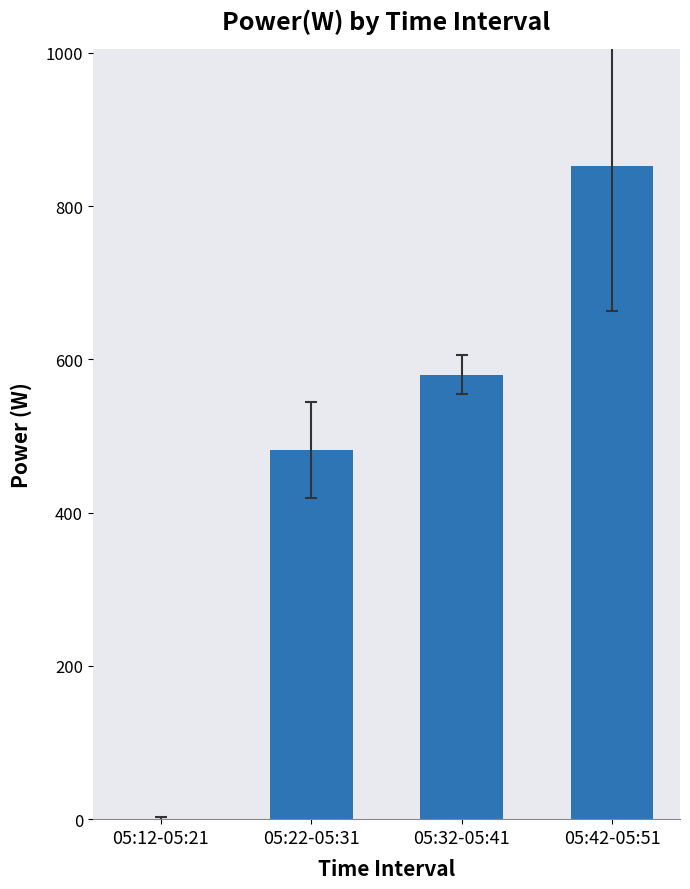

What is the greatest value displayed?

852.0